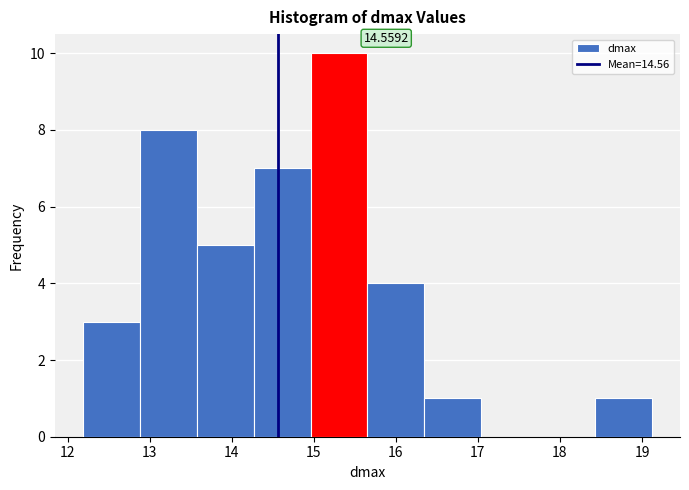

Which range on the x-axis has the tallest bar?

15.0 to 15.7